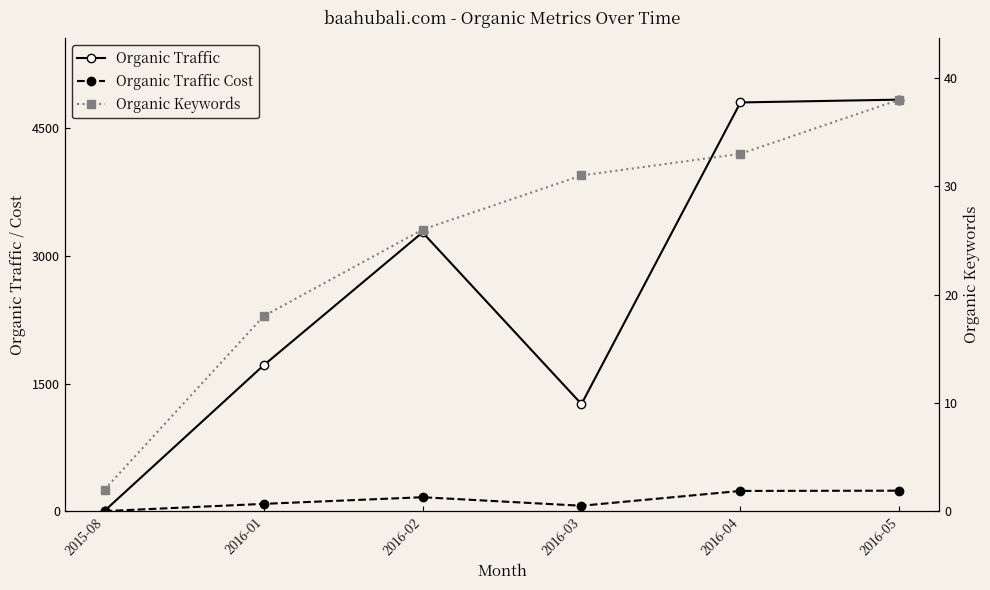

What is the maximum value for Organic Traffic Cost?

241